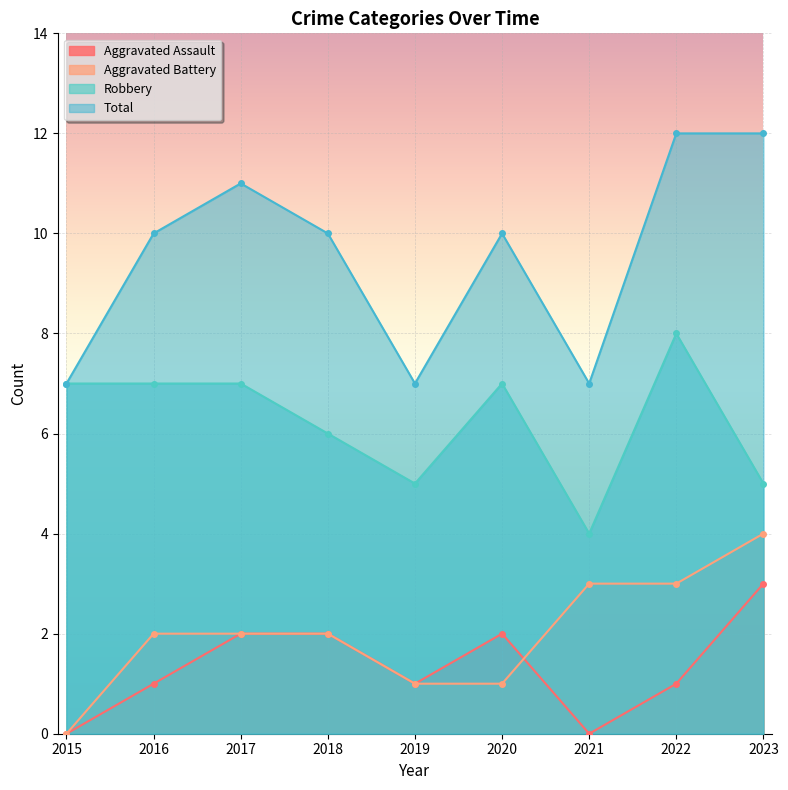

At which label does Total first exceed 10?

2017